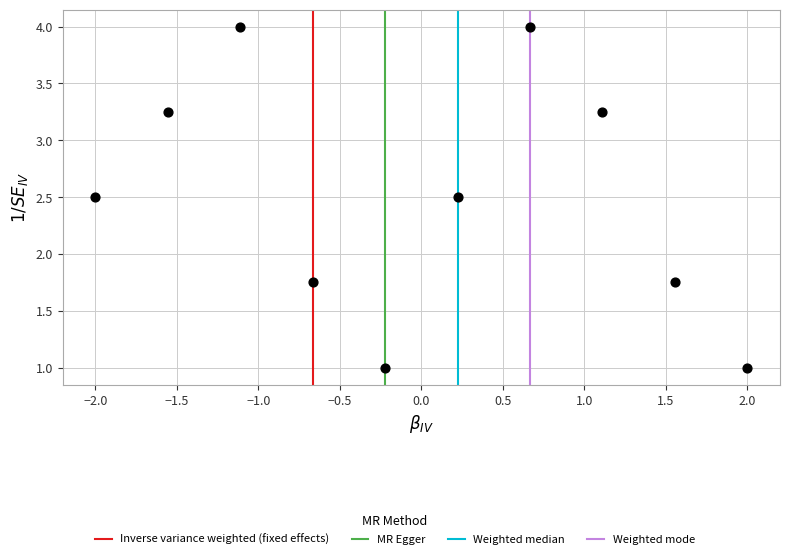

What is the range of Y values (max minus min)?

3.0